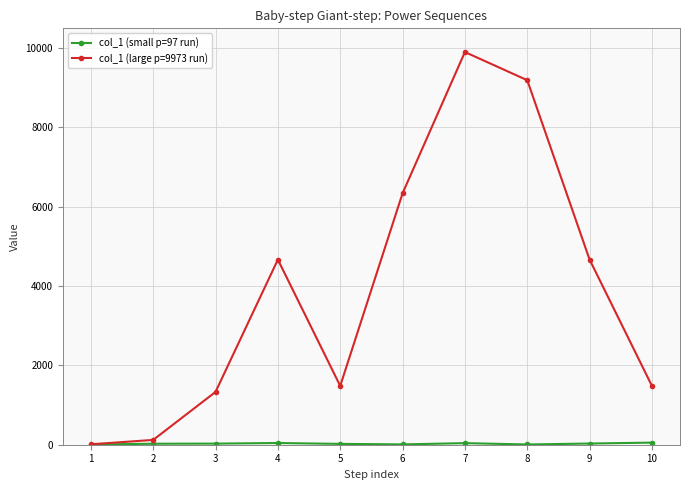

What is the sum of all col_1 (large p=9973 run) values?

39199